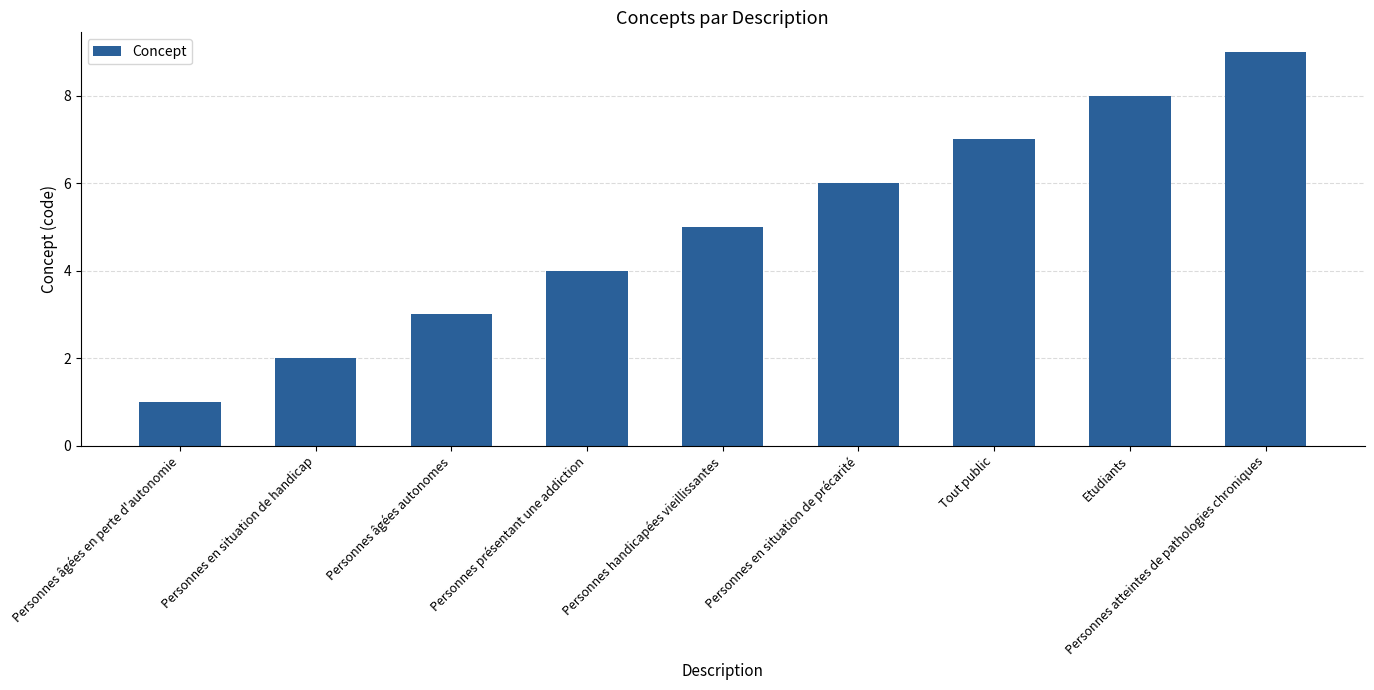

How many values are below 5?

4